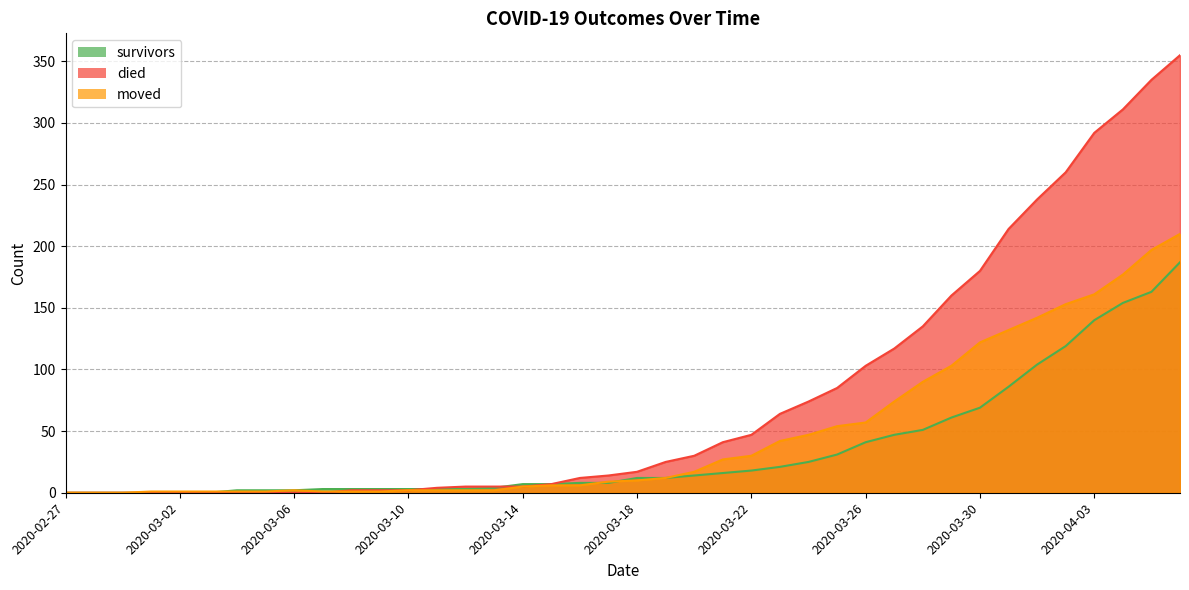

Reading left to right, list all the values displayed in this chart.

survivors: 2020-02-27=0	2020-02-28=0	2020-02-29=0	2020-03-01=0	2020-03-02=0	2020-03-03=0	2020-03-04=2	2020-03-05=2	2020-03-06=2	2020-03-07=3	2020-03-08=3	2020-03-09=3	2020-03-10=3	2020-03-11=3	2020-03-12=3	2020-03-13=4	2020-03-14=7	2020-03-15=7	2020-03-16=8	2020-03-17=8	2020-03-18=12	2020-03-19=12	2020-03-20=14	2020-03-21=16	2020-03-22=18	2020-03-23=21	2020-03-24=25	2020-03-25=31	2020-03-26=41	2020-03-27=47	2020-03-28=51	2020-03-29=61	2020-03-30=69	2020-03-31=86	2020-04-01=104	2020-04-02=119	2020-04-03=140	2020-04-04=154	2020-04-05=163	2020-04-06=187
died: 2020-02-27=0	2020-02-28=0	2020-02-29=0	2020-03-01=0	2020-03-02=0	2020-03-03=0	2020-03-04=0	2020-03-05=0	2020-03-06=0	2020-03-07=0	2020-03-08=2	2020-03-09=2	2020-03-10=2	2020-03-11=4	2020-03-12=5	2020-03-13=5	2020-03-14=5	2020-03-15=7	2020-03-16=12	2020-03-17=14	2020-03-18=17	2020-03-19=25	2020-03-20=30	2020-03-21=41	2020-03-22=47	2020-03-23=64	2020-03-24=74	2020-03-25=85	2020-03-26=103	2020-03-27=117	2020-03-28=135	2020-03-29=160	2020-03-30=180	2020-03-31=214	2020-04-01=238	2020-04-02=260	2020-04-03=292	2020-04-04=311	2020-04-05=335	2020-04-06=355
moved: 2020-02-27=0	2020-02-28=0	2020-02-29=0	2020-03-01=1	2020-03-02=1	2020-03-03=1	2020-03-04=1	2020-03-05=1	2020-03-06=2	2020-03-07=1	2020-03-08=1	2020-03-09=1	2020-03-10=2	2020-03-11=2	2020-03-12=2	2020-03-13=2	2020-03-14=5	2020-03-15=6	2020-03-16=6	2020-03-17=9	2020-03-18=10	2020-03-19=12	2020-03-20=17	2020-03-21=27	2020-03-22=30	2020-03-23=42	2020-03-24=47	2020-03-25=54	2020-03-26=57	2020-03-27=74	2020-03-28=90	2020-03-29=103	2020-03-30=122	2020-03-31=132	2020-04-01=142	2020-04-02=153	2020-04-03=161	2020-04-04=177	2020-04-05=197	2020-04-06=210